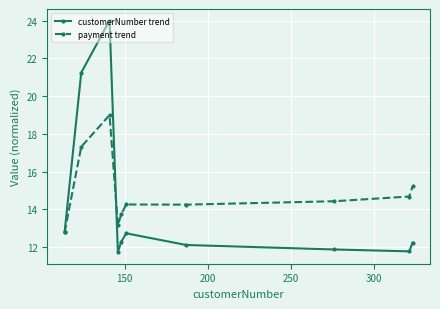

What is the greatest value displayed?

24.0